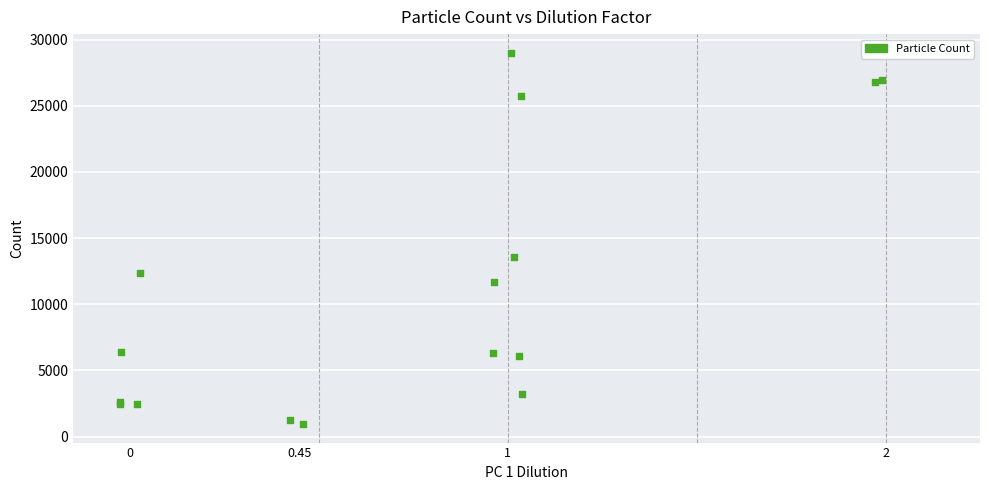

What Y value in the scatter plot is closest to 14977?

13542